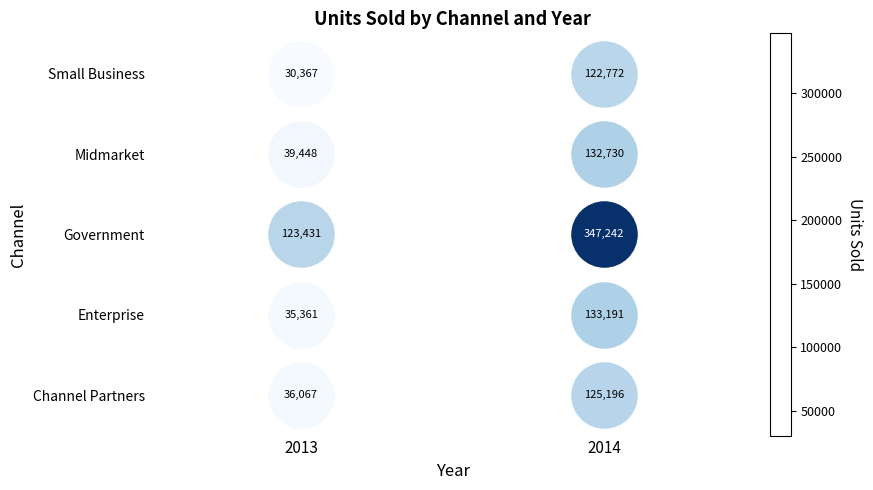

What value does the Enterprise series have at 2014, to the nearest 50?

133200